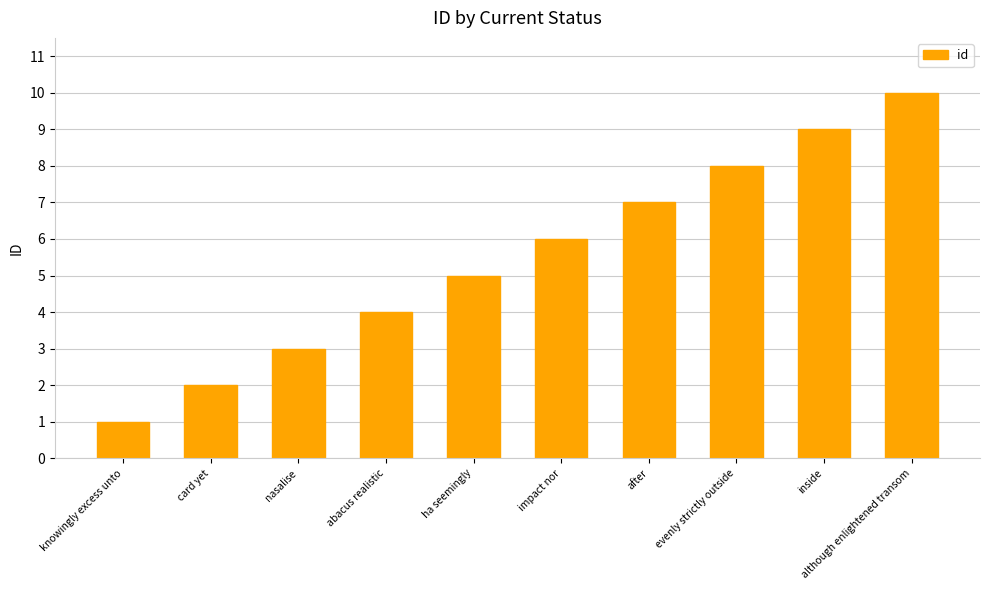

What is the maximum value shown in the chart?

10